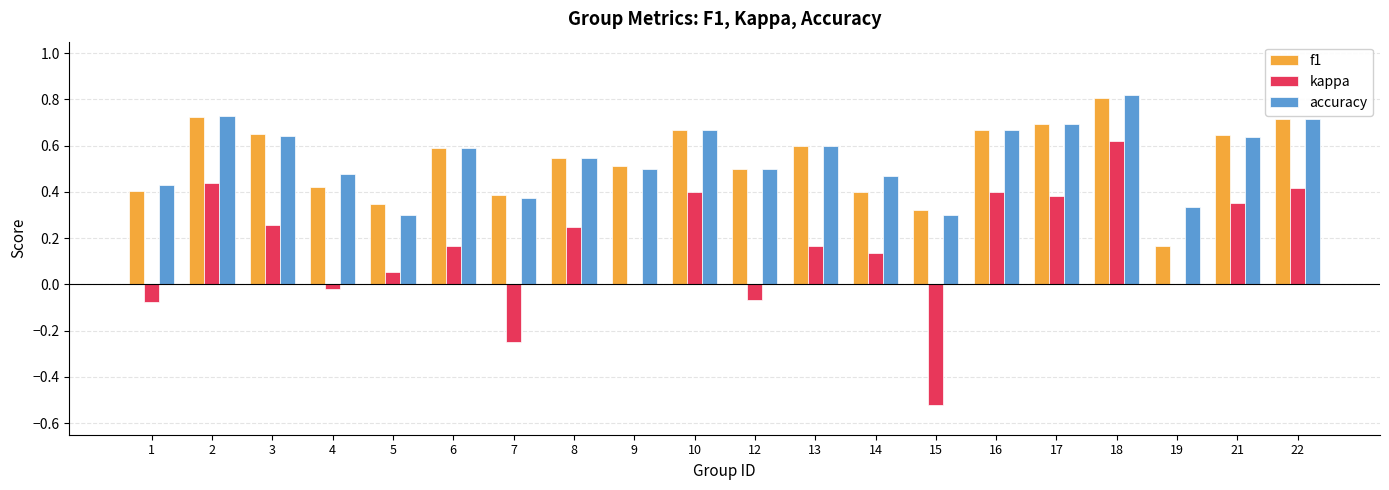

True or false: kappa has a value of 0.5 at 16.

False